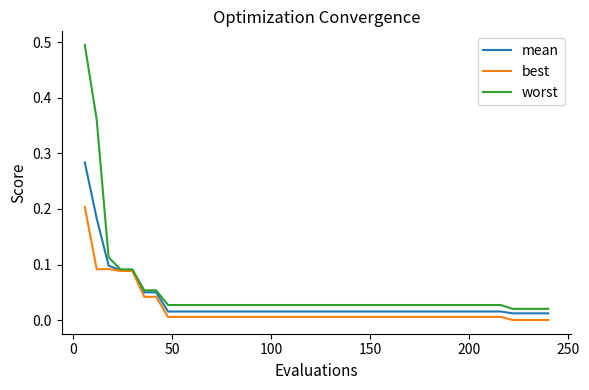

How many lines are shown in the chart?

3